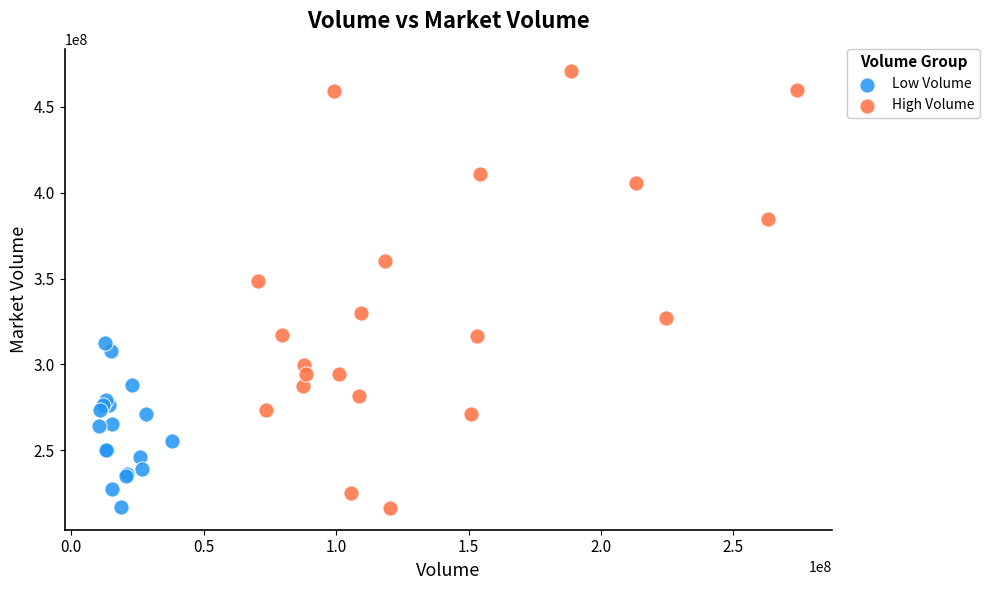

Which series contains the highest Y value?

High Volume